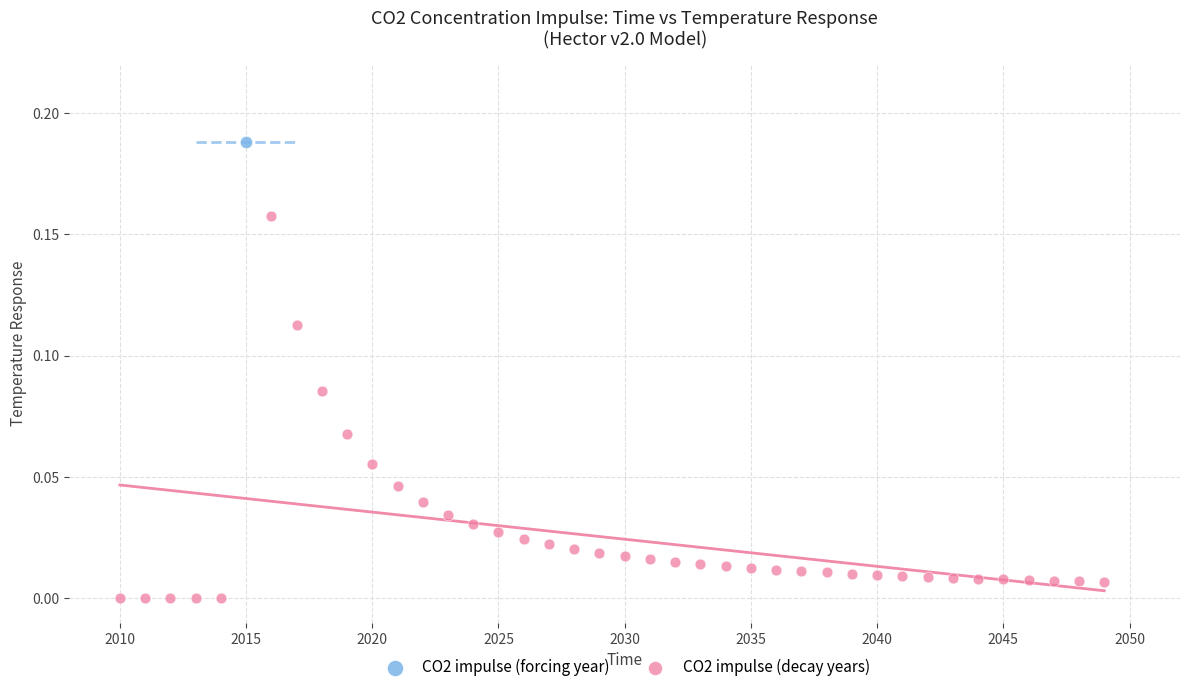

What are all the series names shown in the legend?

CO2 impulse (forcing year), CO2 impulse (decay years)